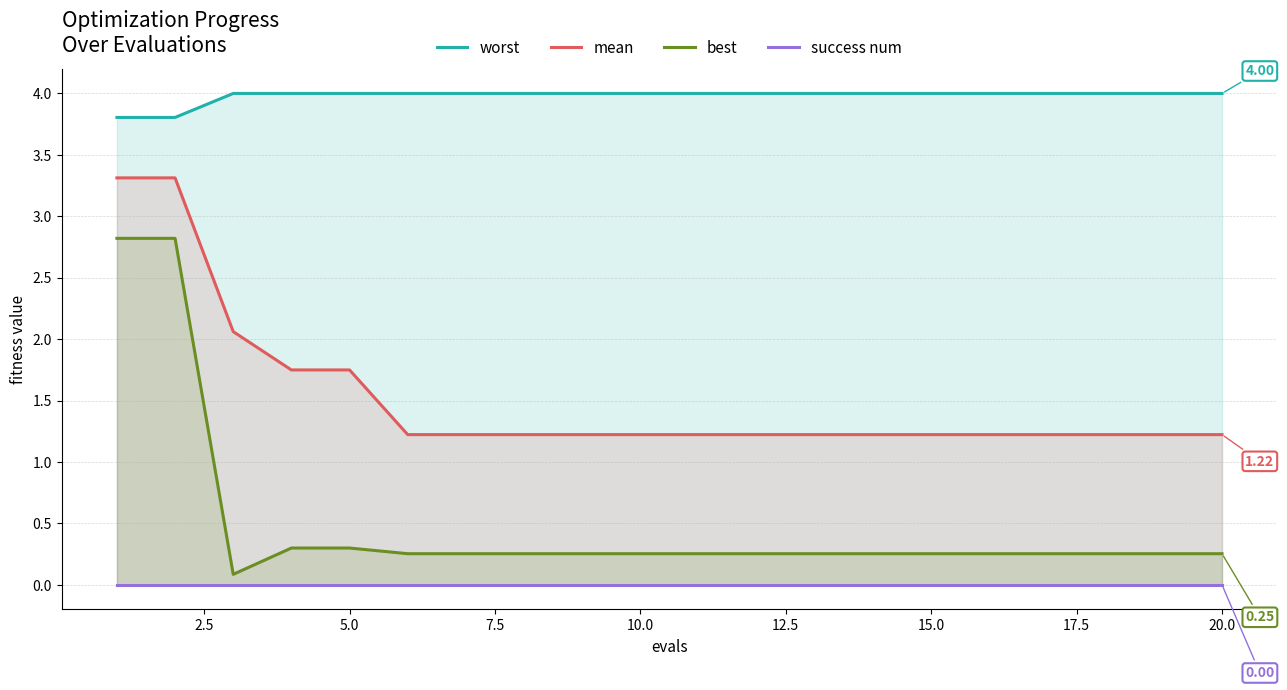

True or false: best and mean intersect in this chart.

False